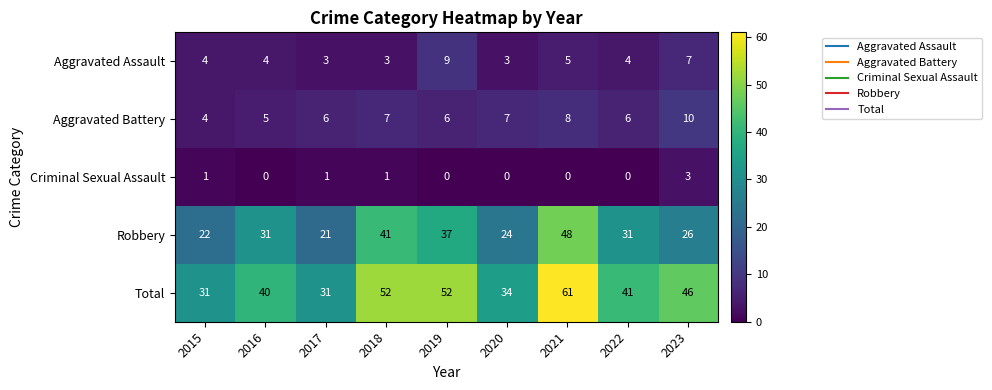

How many Aggravated Assault values are between 3 and 5?

7